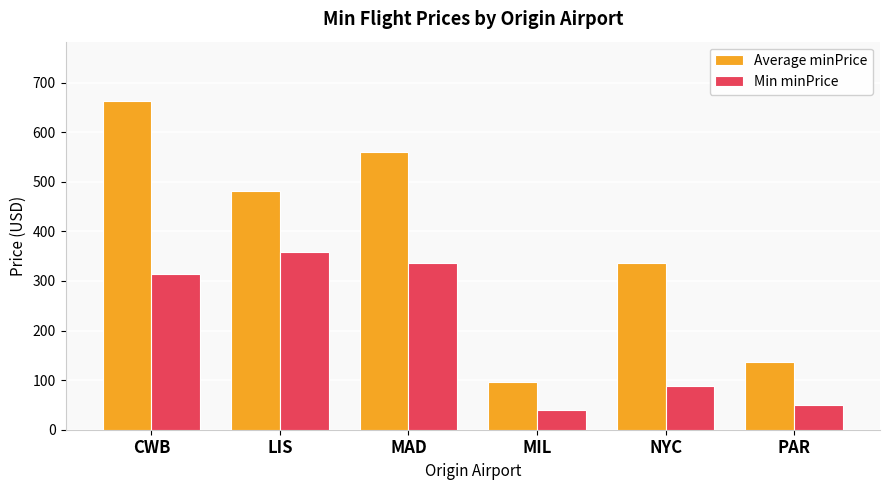

The value of Min minPrice at PAR is 49. True or false?

True